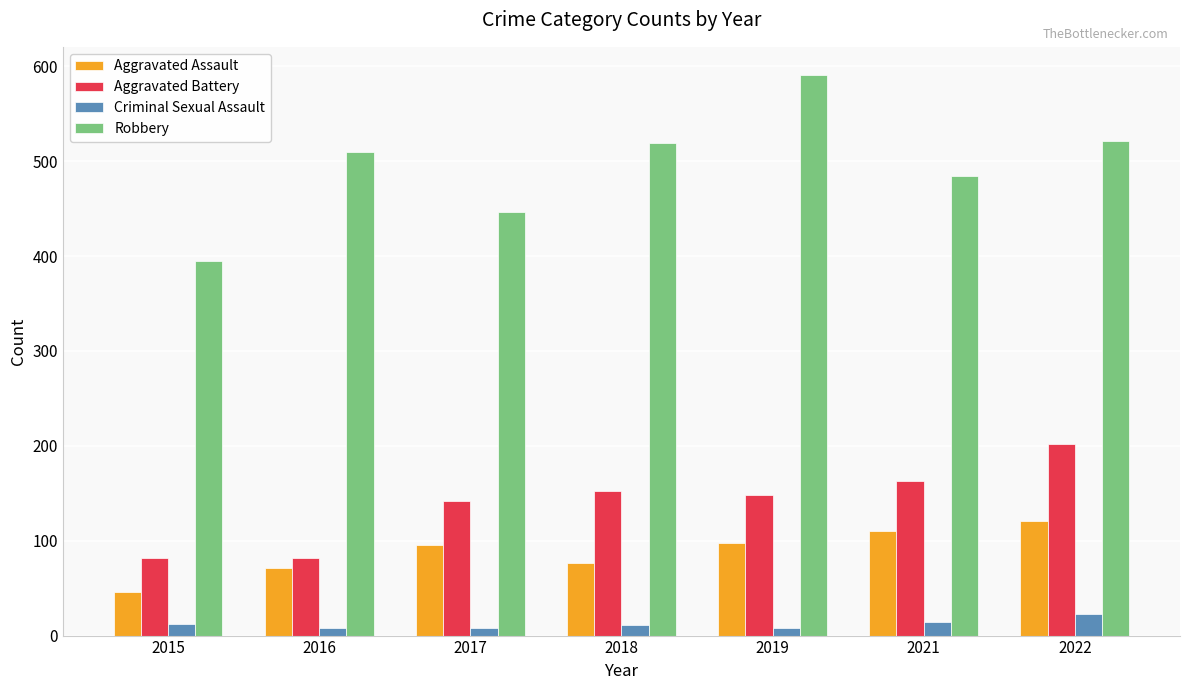

At which label is Aggravated Assault closest to 83?

2018